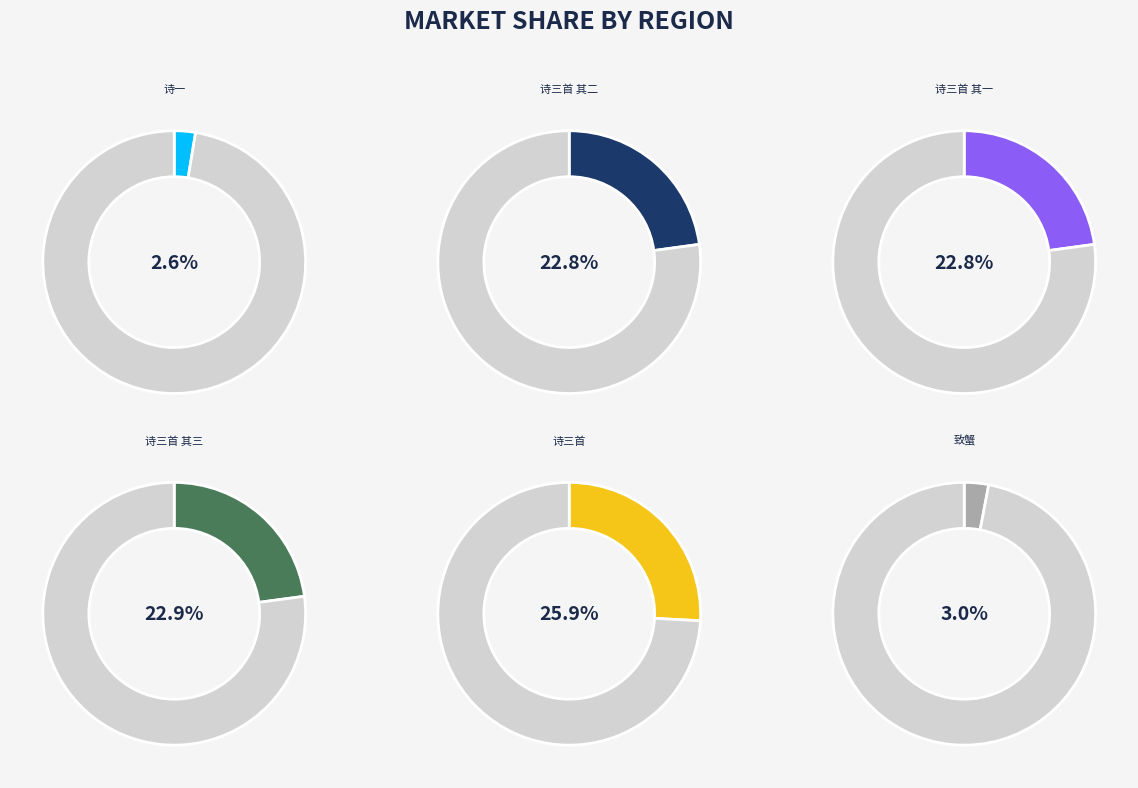

What percentage is the 秋冬之间鄂渚绝市无蟹今日偶得数枚吐沫相濡乃可悯笑戏成小诗三首 slice, to the nearest percent?

26%